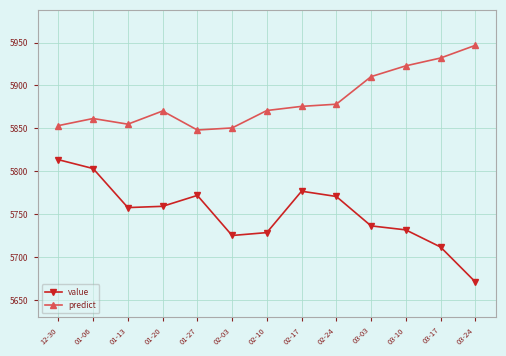

Rank the series at 02-10 from lowest to highest value.

value, predict